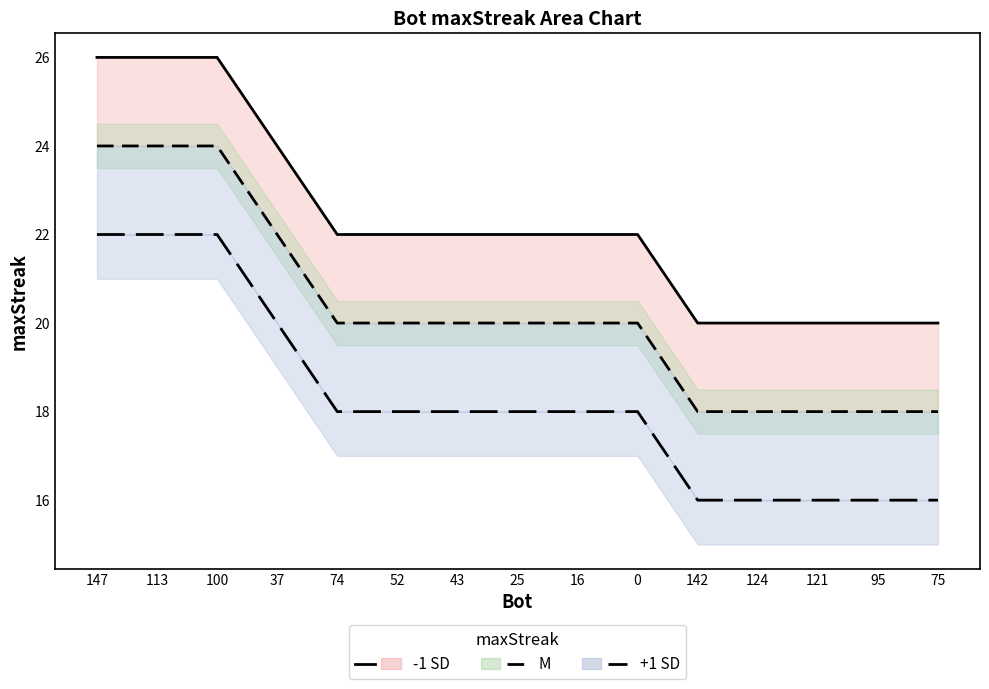

Reading left to right, list all the values displayed in this chart.

-1 SD line: 147=26	113=26	100=26	37=24	74=22	52=22	43=22	25=22	16=22	0=22	142=20	124=20	121=20	95=20	75=20
M line: 147=24	113=24	100=24	37=22	74=20	52=20	43=20	25=20	16=20	0=20	142=18	124=18	121=18	95=18	75=18
+1 SD line: 147=22	113=22	100=22	37=20	74=18	52=18	43=18	25=18	16=18	0=18	142=16	124=16	121=16	95=16	75=16